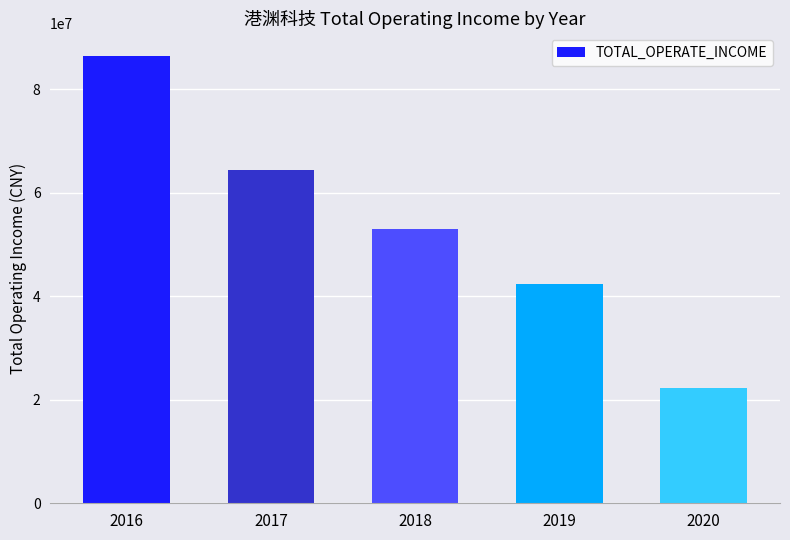

How many bars are there in total?

5